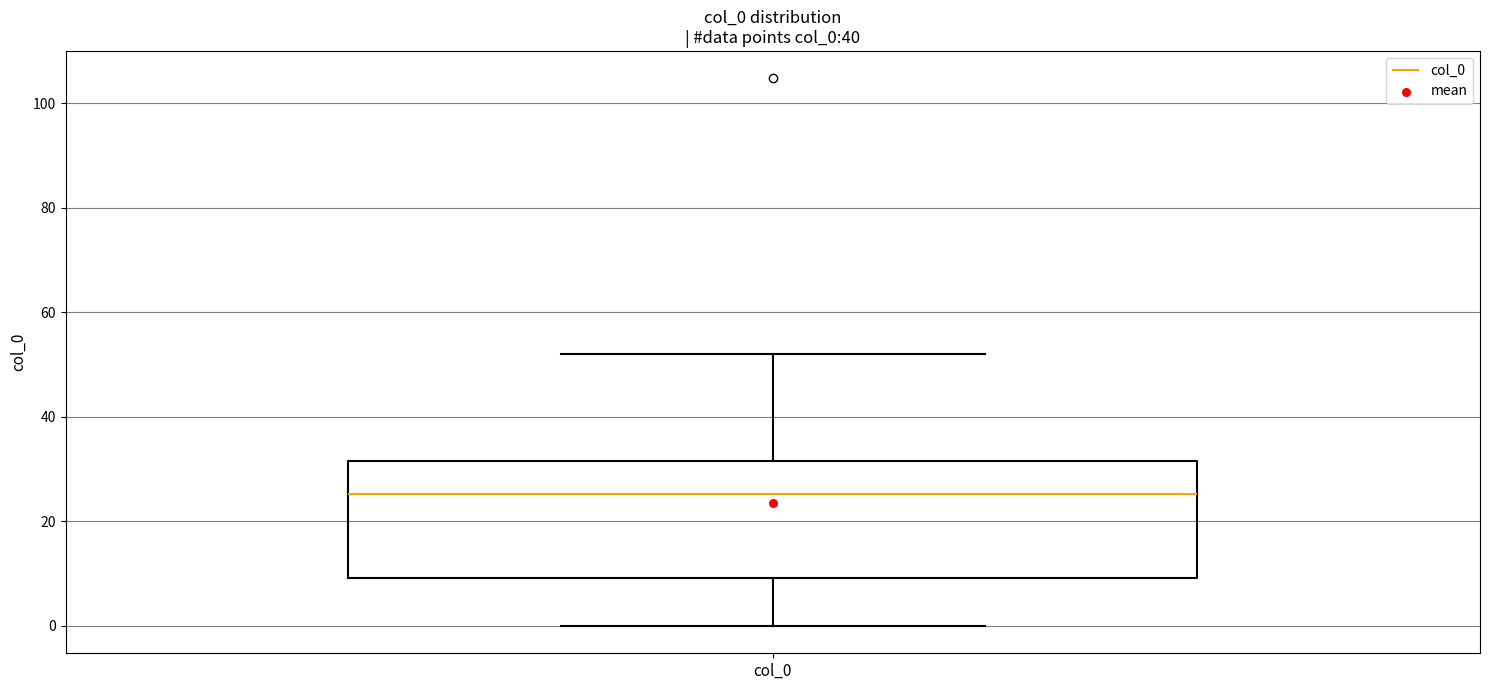

Transcribe this box plot: give where the median line is, the range the box spans, and where the two whiskers end, as read against the y-axis. The values are not printed on the chart, so give them approximately, as read against the axis.

median 26, box 10 to 32, whiskers 0 to 52